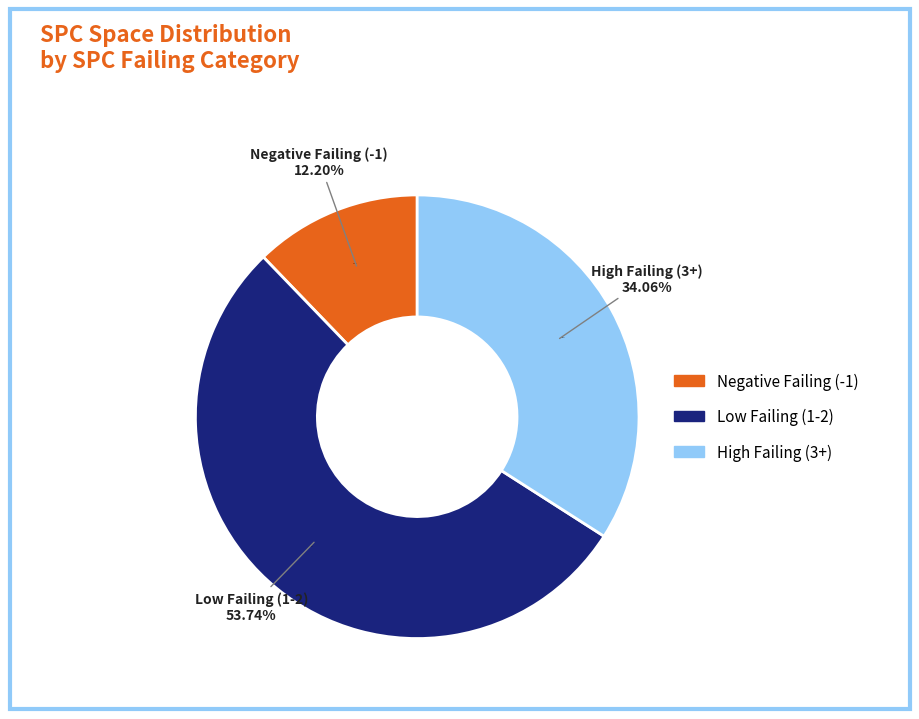

Which category has the smallest portion of the pie?

-1